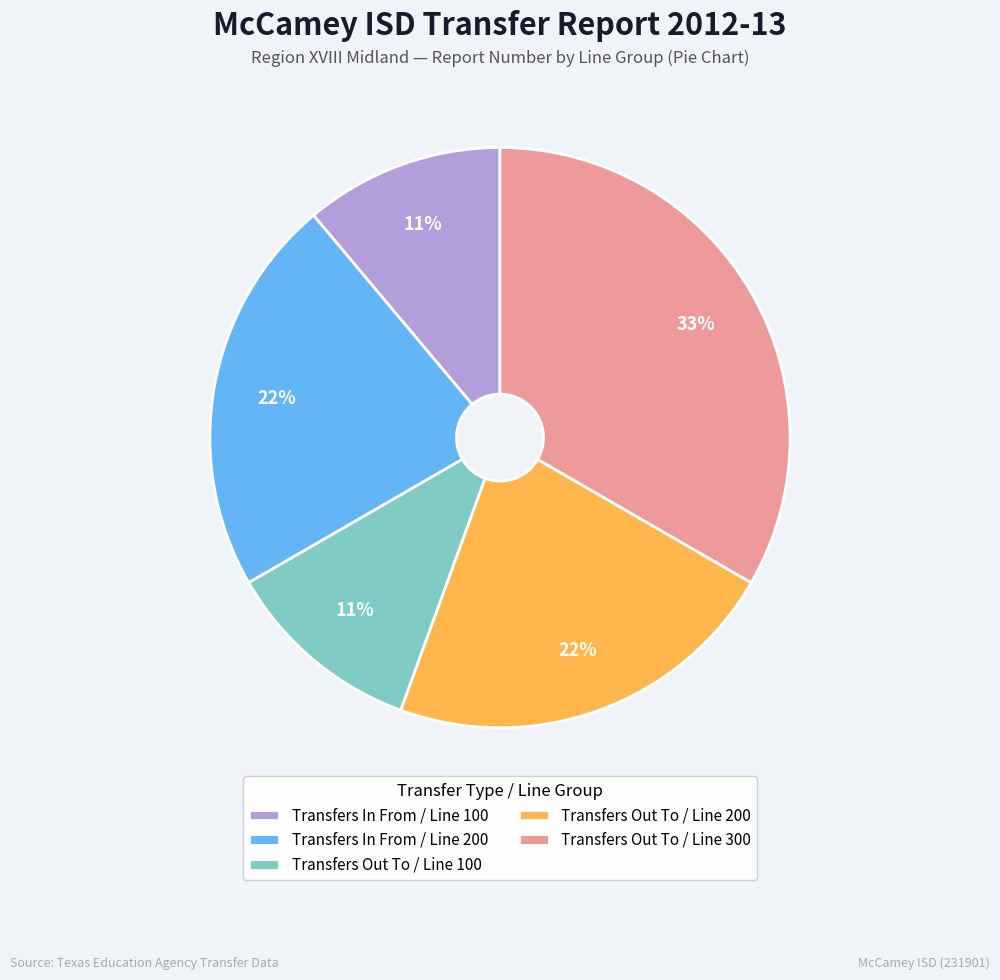

To the nearest percent, what portion does Transfers In From / Line 100 represent?

11%